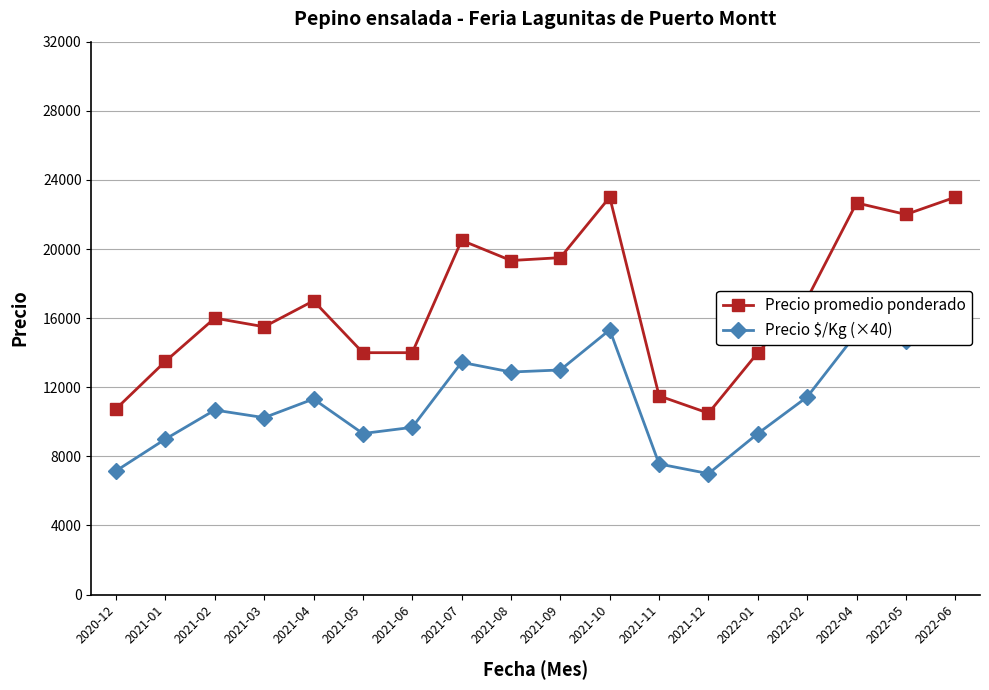

How many data points in Precio $/Kg (×40) are less than 11320?

9